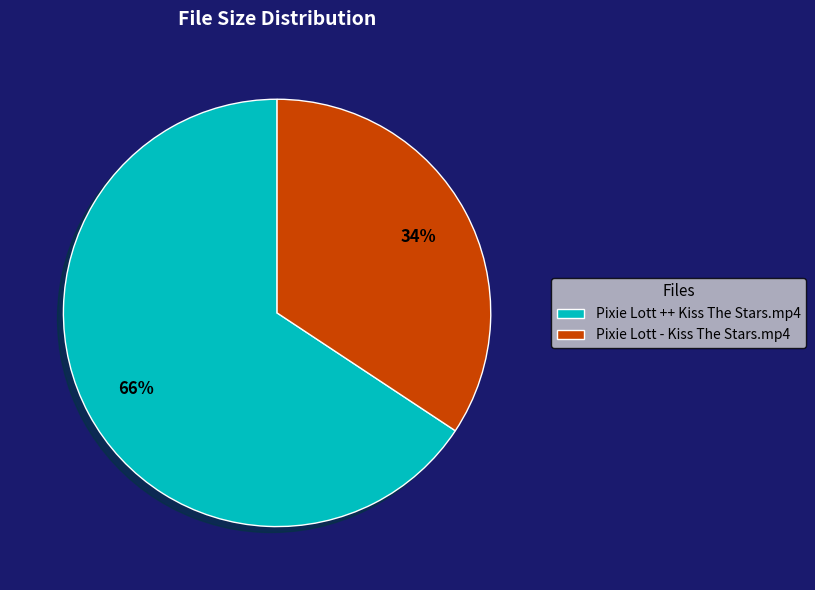

What is the smallest slice in the pie chart?

Pixie Lott - Kiss The Stars.mp4